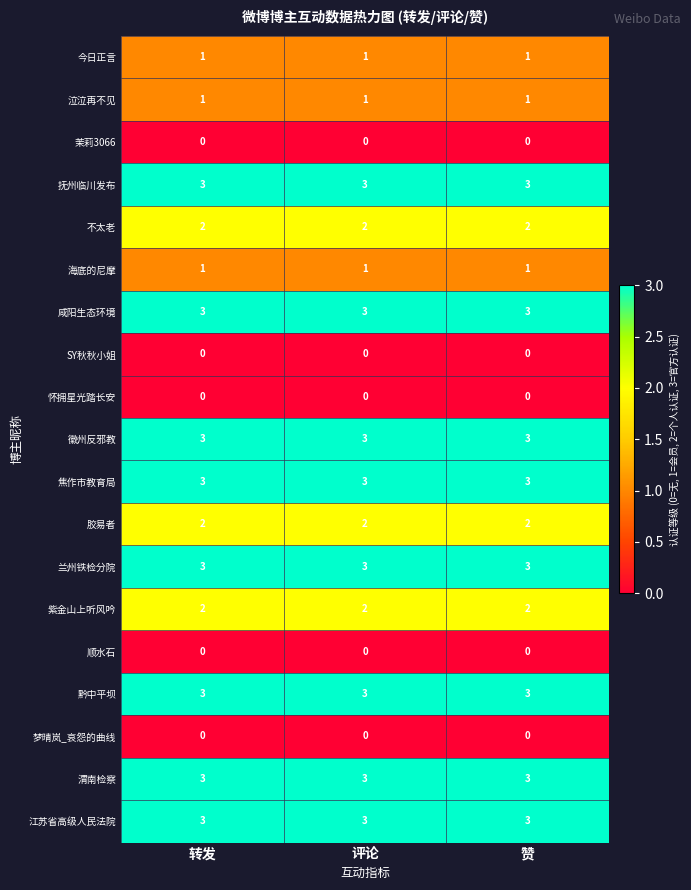

What is the maximum value shown in the chart?

3